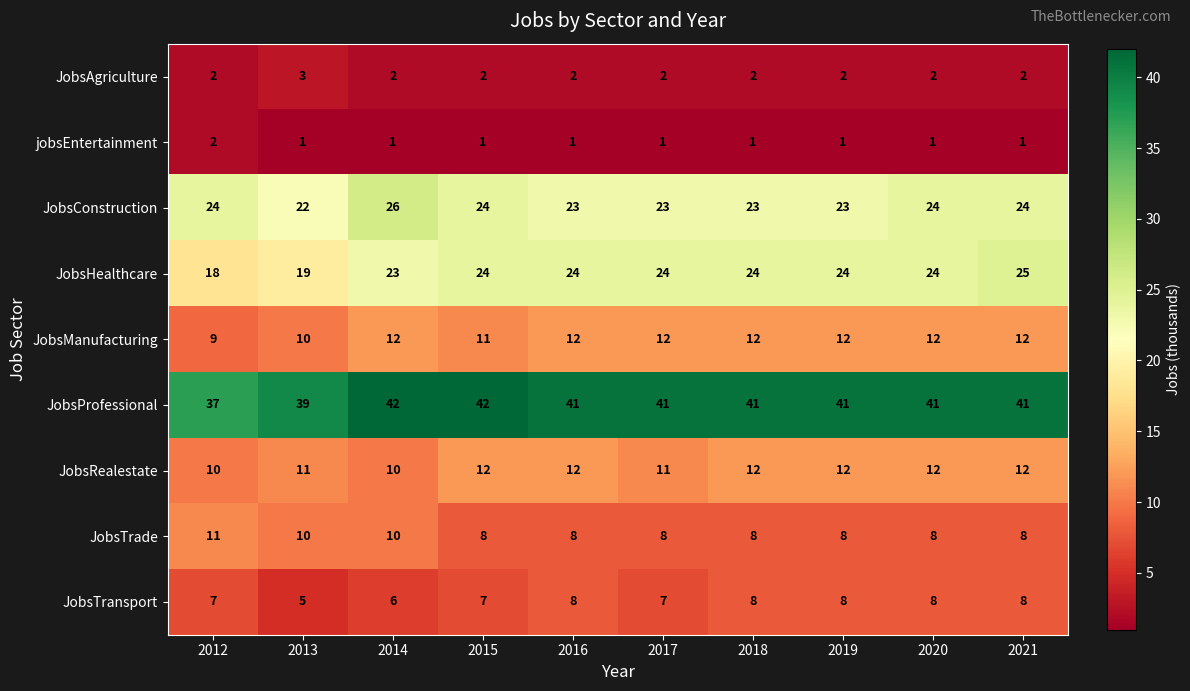

At which category is the sum across all series the highest?

2021